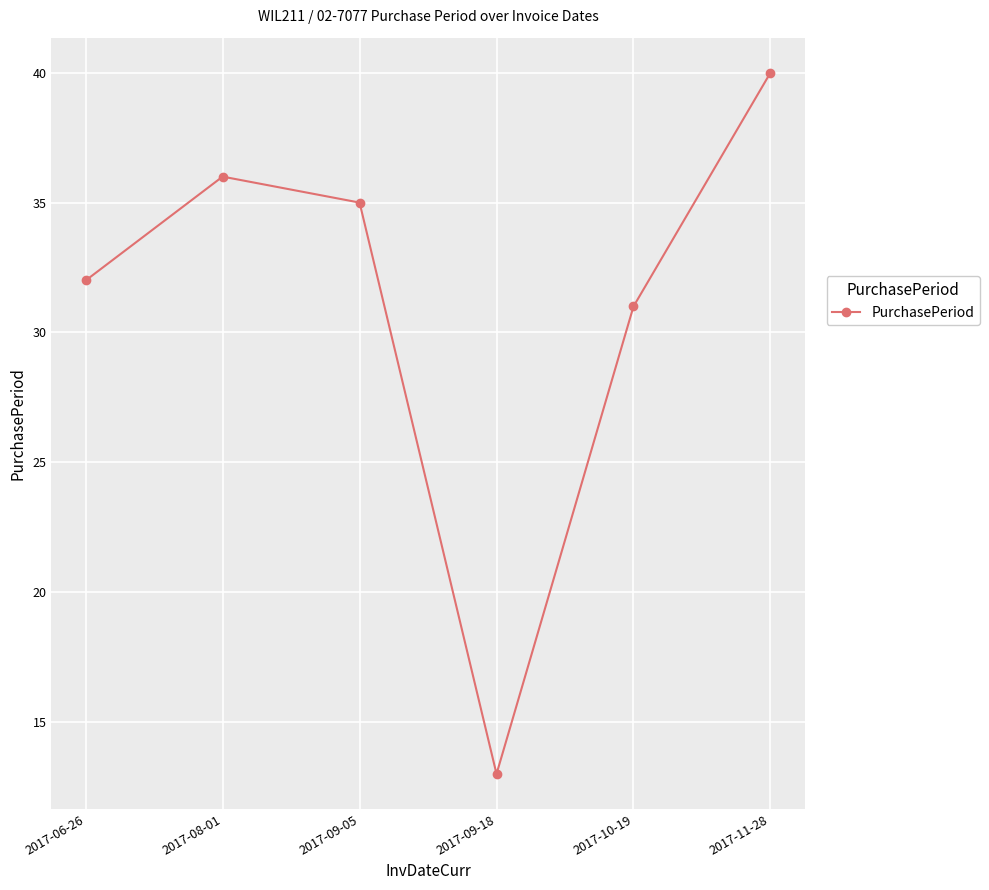

How many values are below 35?

3